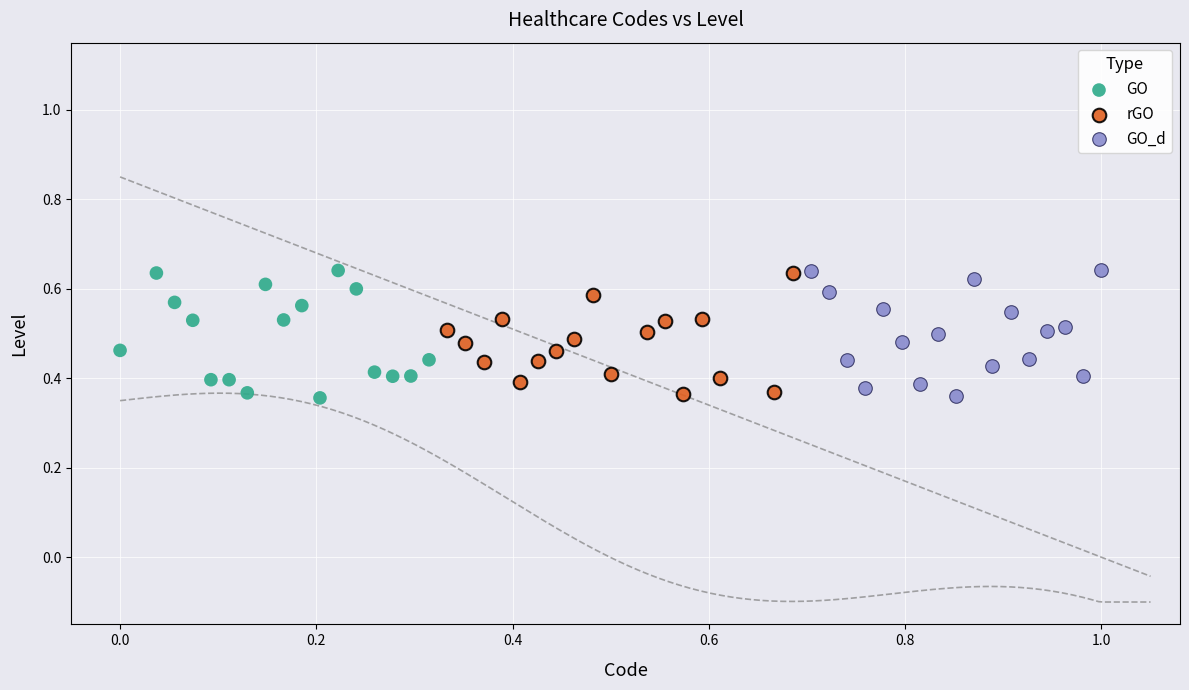

What are all the series names shown in the legend?

GO, rGO, GO_d